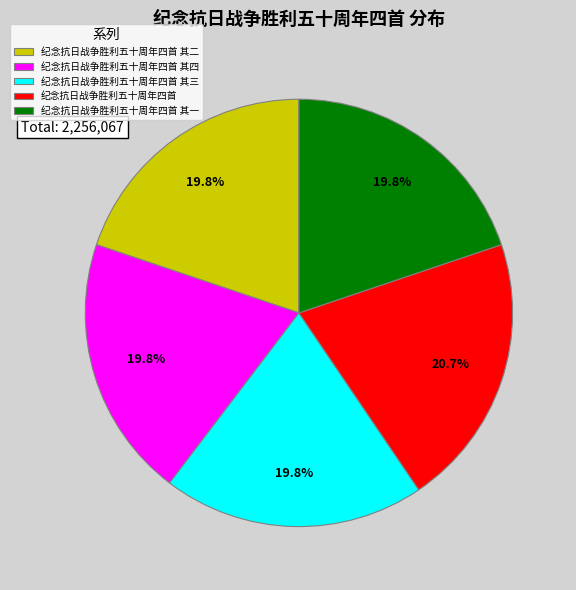

Do 纪念抗日战争胜利五十周年四首 其一 and 纪念抗日战争胜利五十周年四首 其三 together represent more than half of the pie?

No